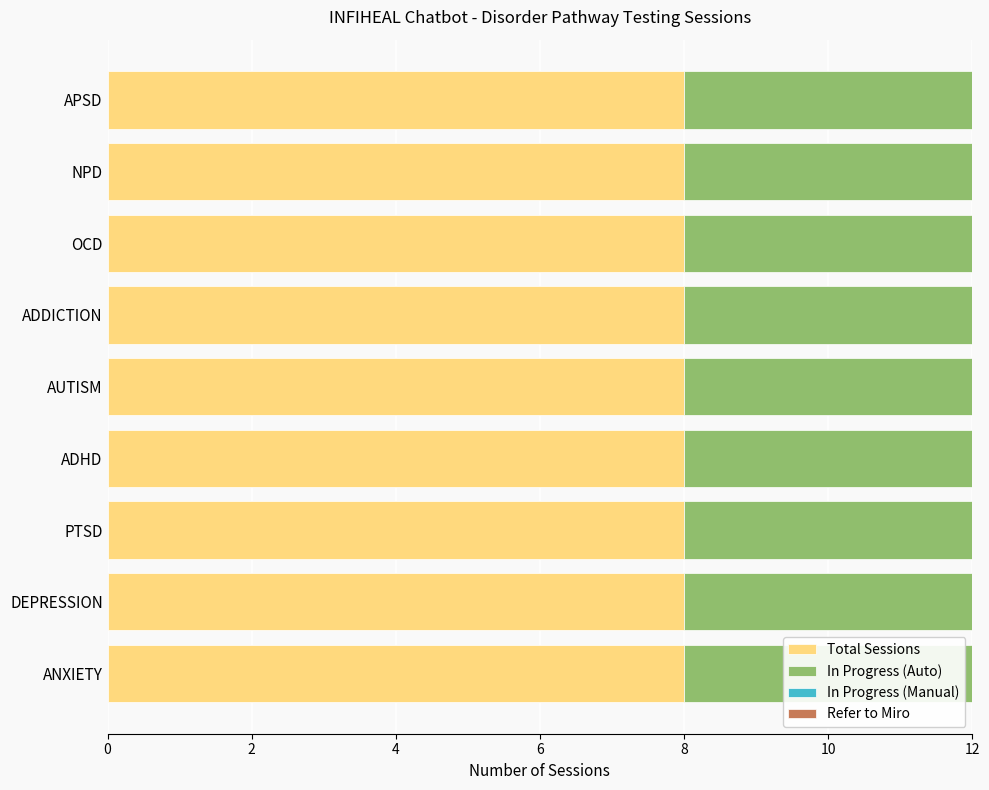

Where is In Progress (Manual) nearest to the value 2?

ANXIETY